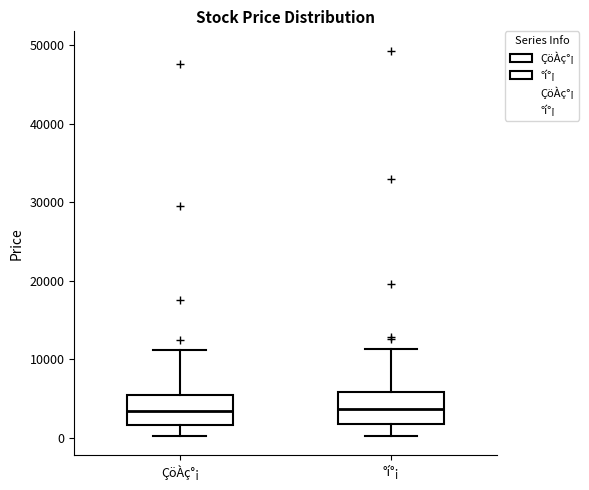

Where does the median line of the box for ÇöÀç°¡ sit on the y-axis? The values are not printed on the chart, so give them approximately, as read against the axis.

3000